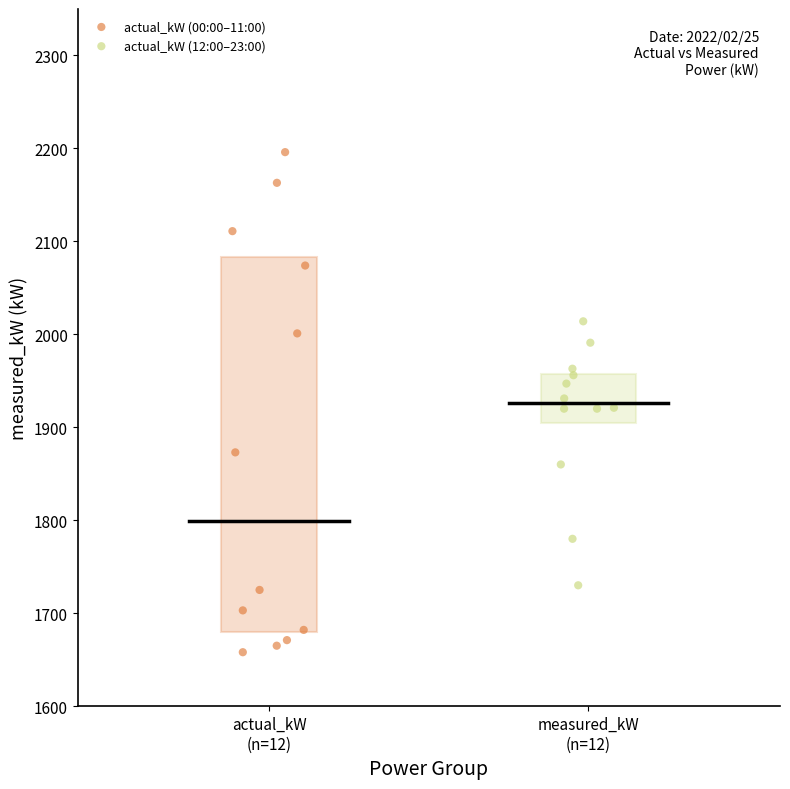

Which series has the largest Y range (max minus min)?

actual_kW (00:00–11:00)